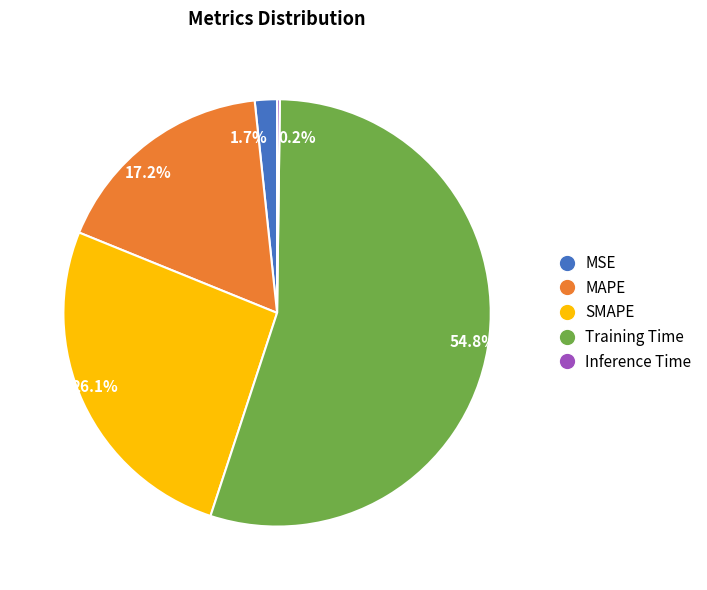

Is there a majority slice in this chart?

Yes